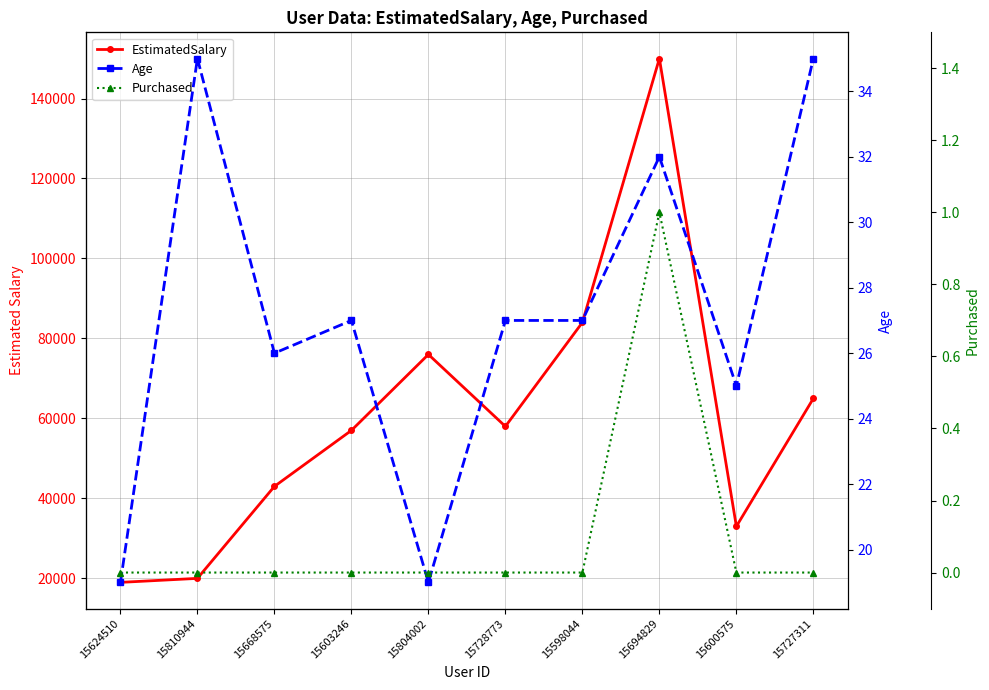

True or false: Age and EstimatedSalary cross at least once.

False